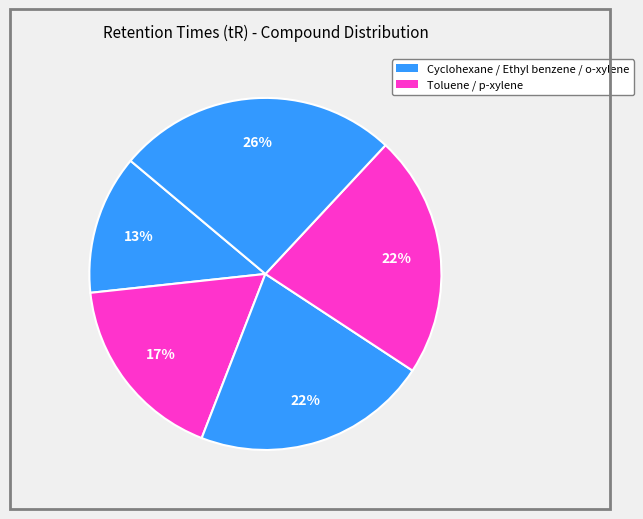

Which category has the biggest portion of the pie?

o-xylene